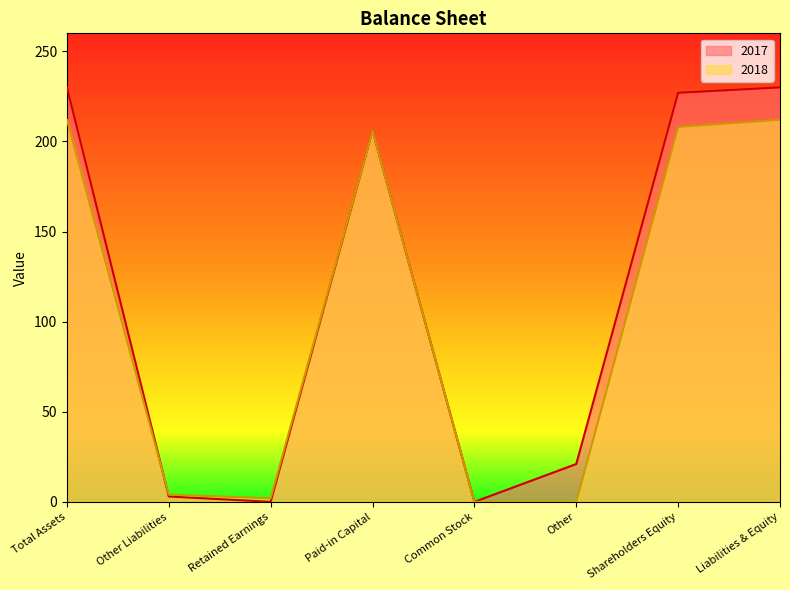

How many lines are shown in the chart?

2